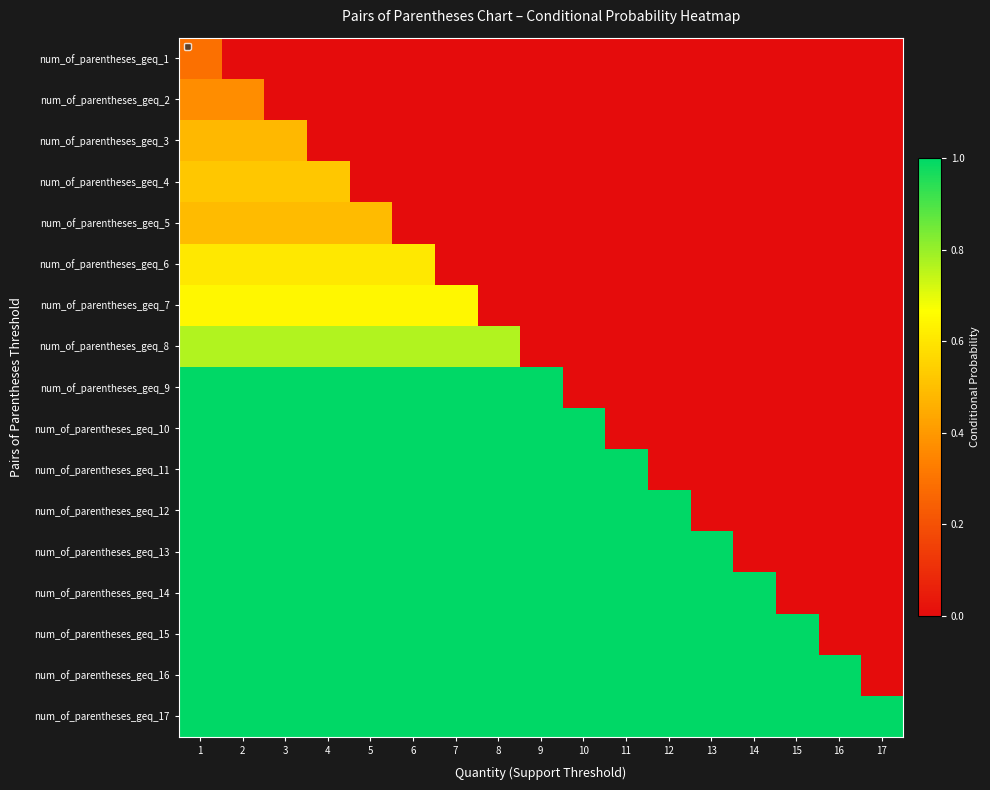

How many data points does each series have?

17